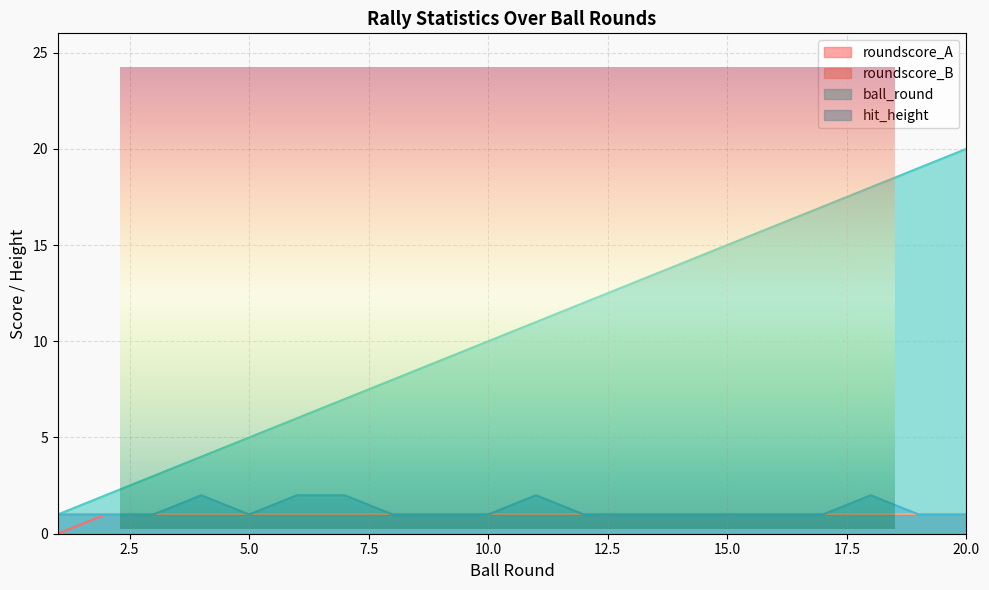

Which series has the largest range (max minus min)?

ball_round